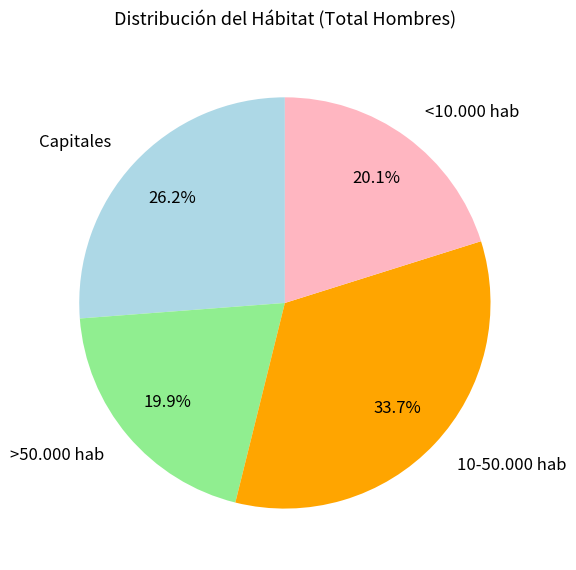

Does Capitales represent more than half of the total?

No